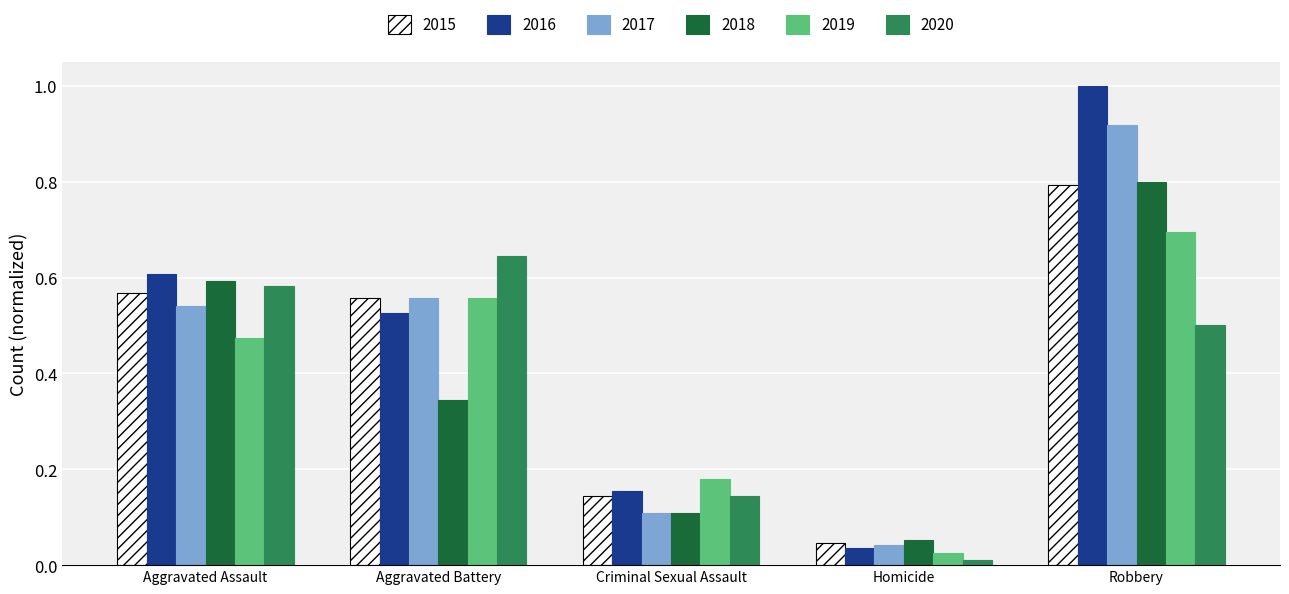

The 2015 series shows 0.8 at Robbery. True or false?

True